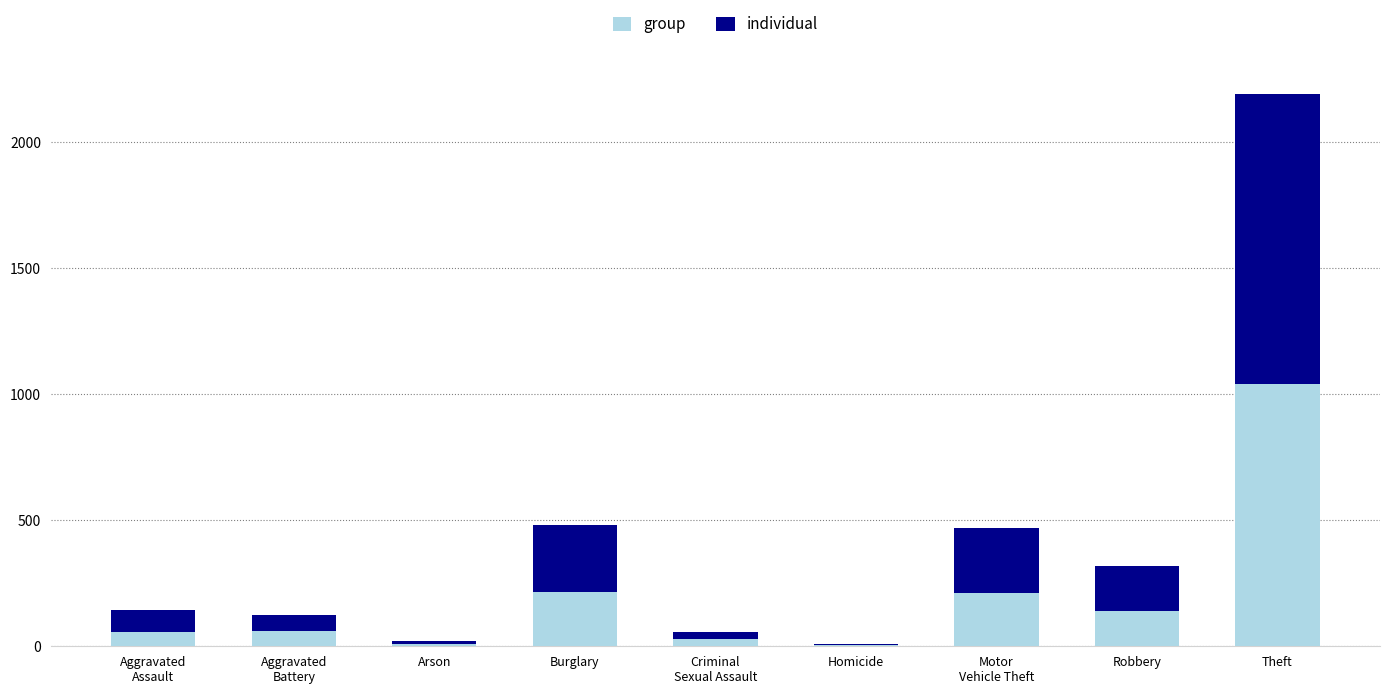

What is the maximum value for group?

1041